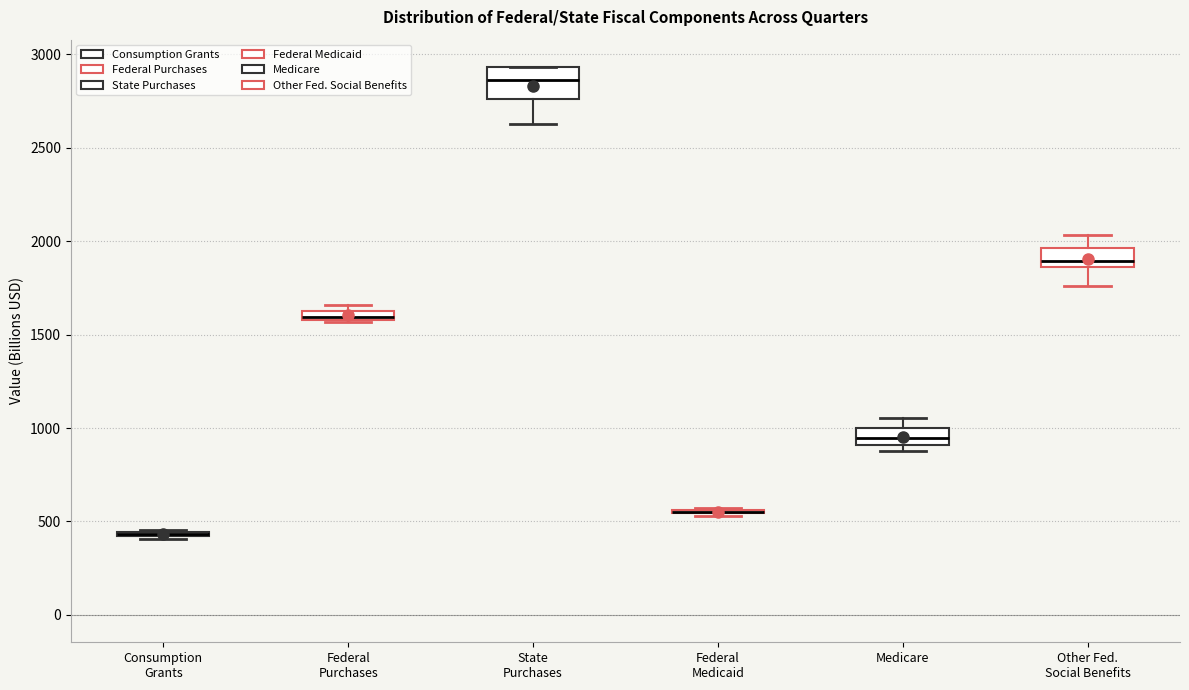

Which box is the tallest, from its lower edge to its upper edge?

State Purchases